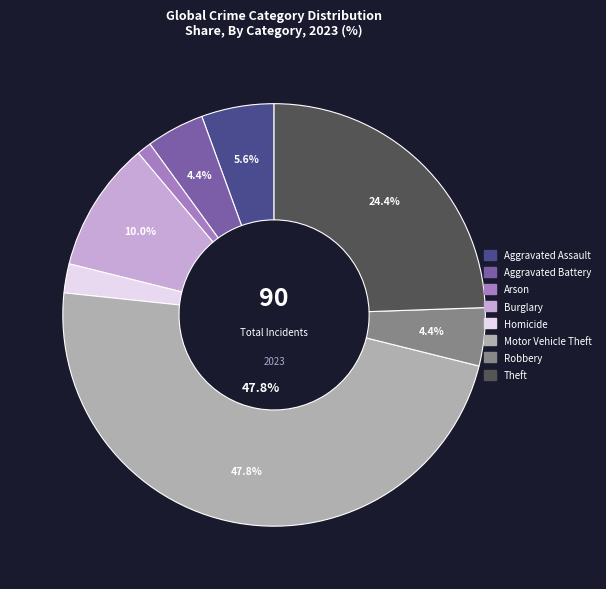

To the nearest percent, what is the combined percentage of Arson and Theft?

26%